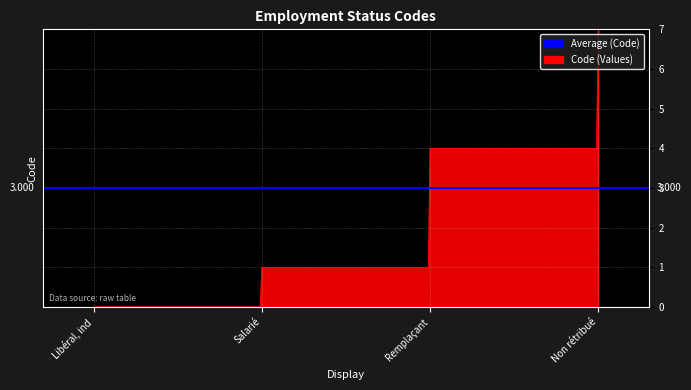

What is the difference between the values at Salarié and Libéral, indépendant, artisan, commerçant?

1